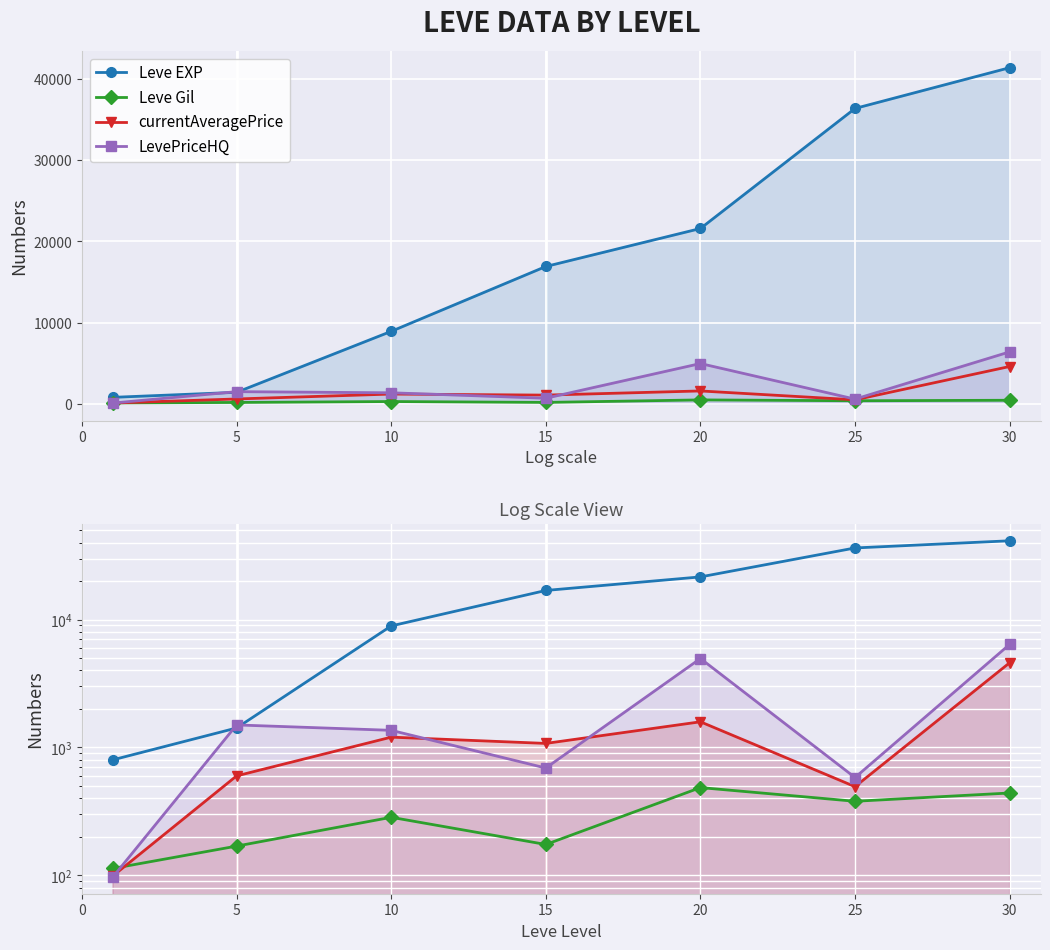

At how many categories does at least one series exceed 11454?

4